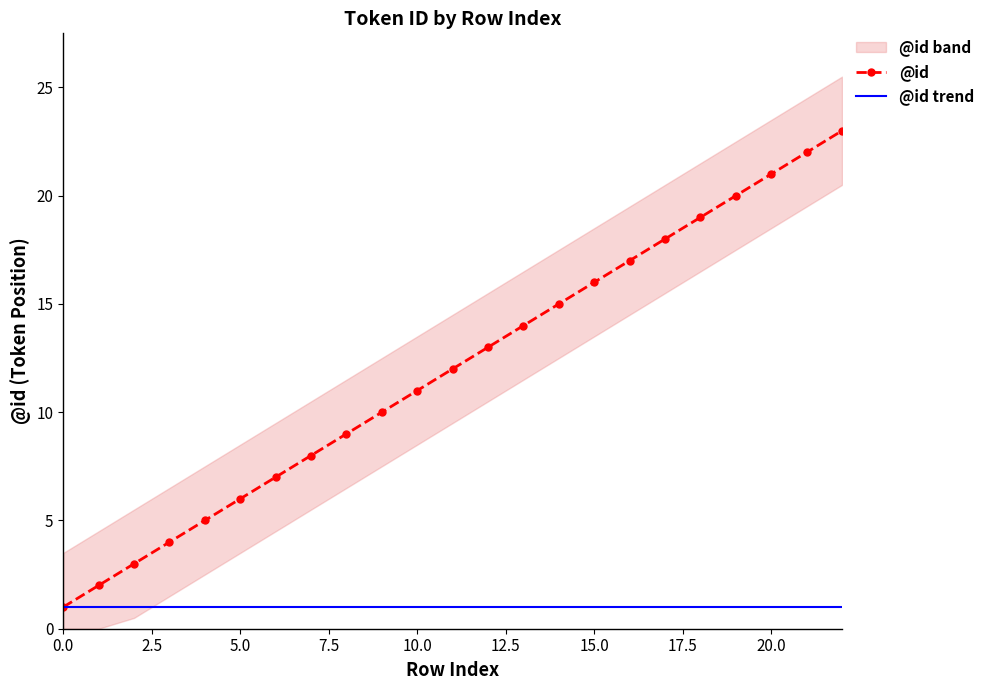

How many lines are shown in the chart?

2